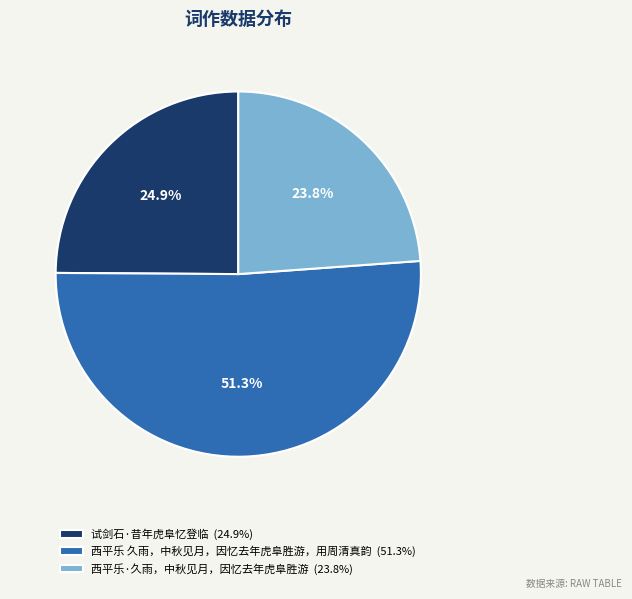

Which has a higher value, 西平乐 久雨，中秋见月，因忆去年虎阜胜游，用周清真韵 (51.3%) or 试剑石·昔年虎阜忆登临 (24.9%)?

西平乐 久雨，中秋见月，因忆去年虎阜胜游，用周清真韵 (51.3%)